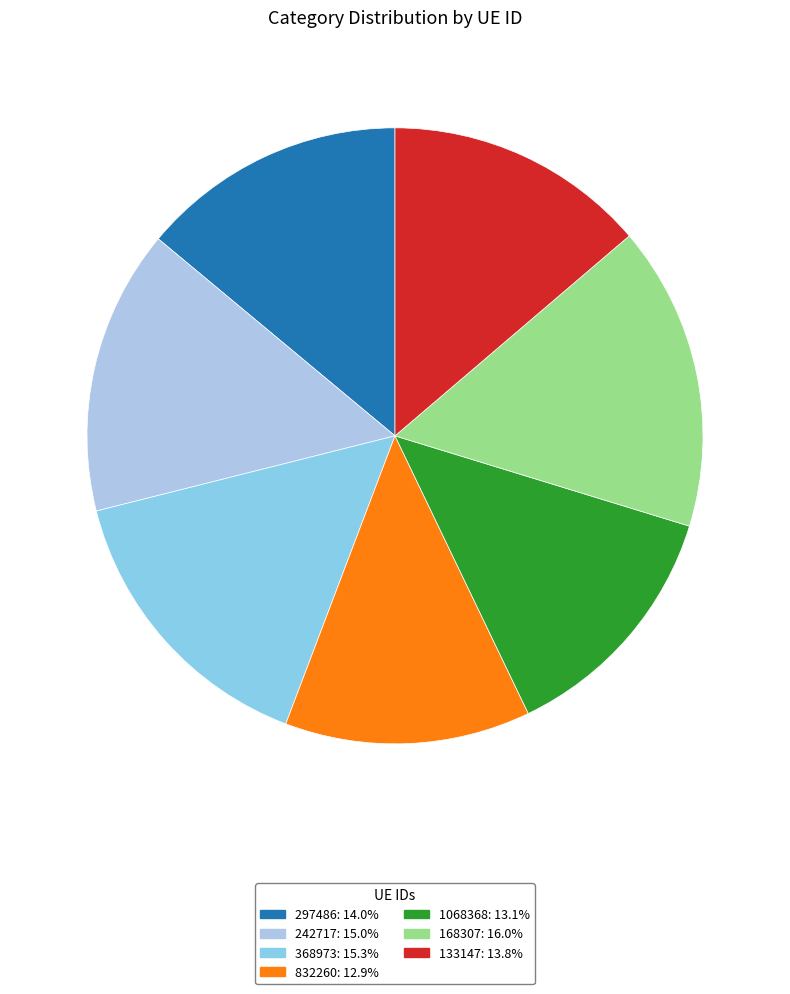

How much of the chart is everything except 1068368?

86.9%